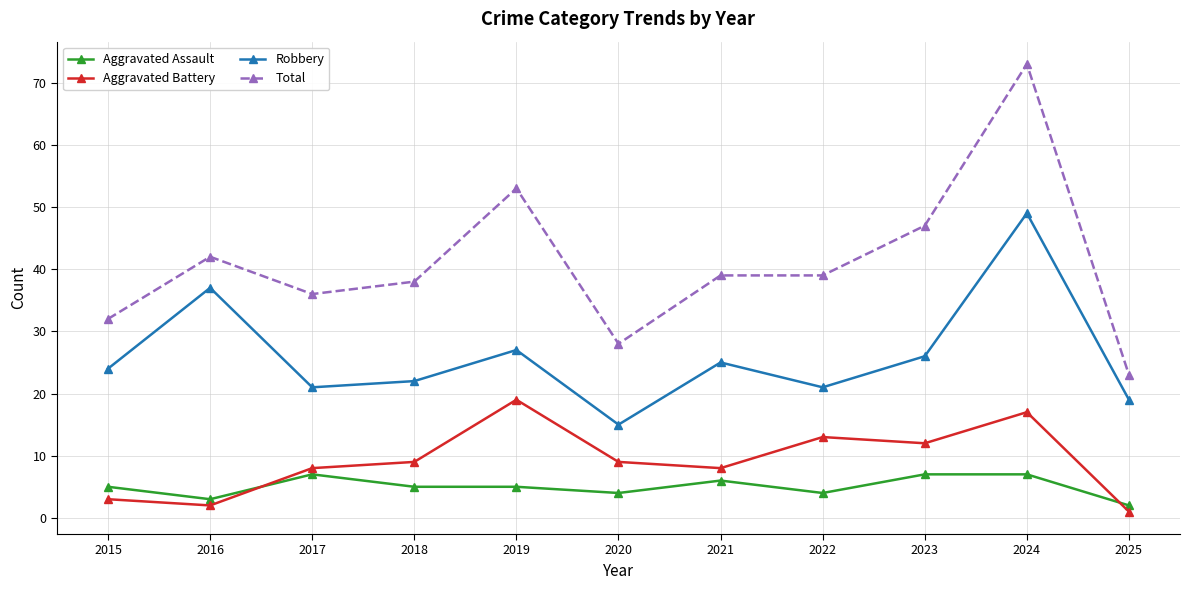

What is the sum of all Robbery values?

286